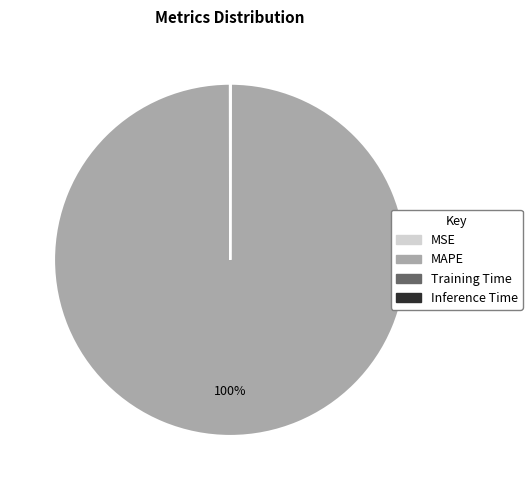

True or false: MAPE accounts for 100% of the total.

True